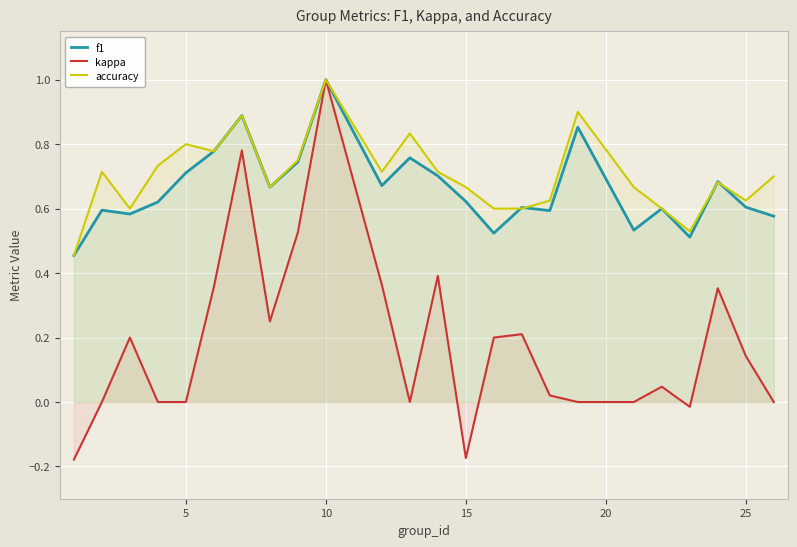

Does the chart display data point markers on the line(s)?

No